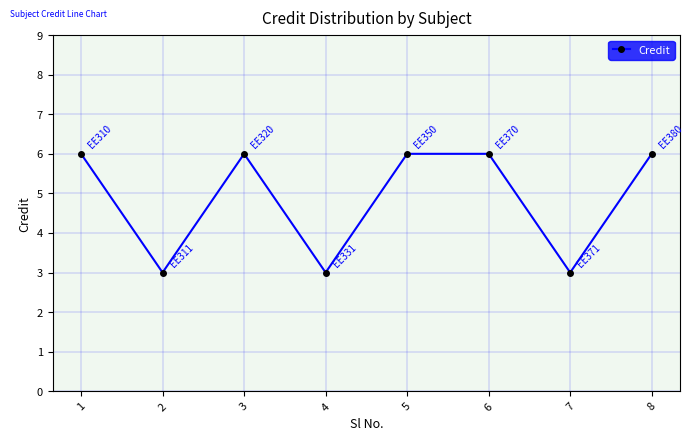

The chart shows a value of 3 at 4. True or false?

True